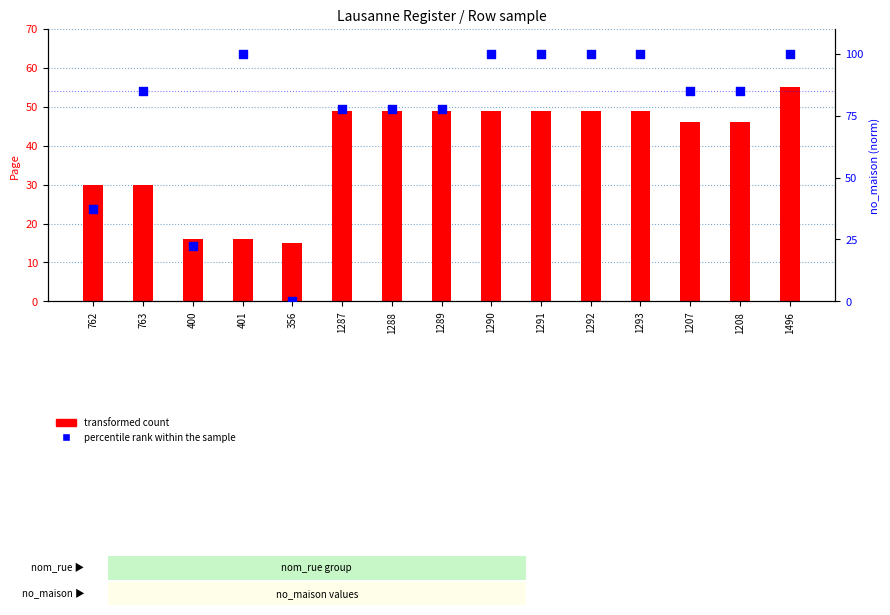

Which series contains the lowest Y value?

percentile rank within the sample